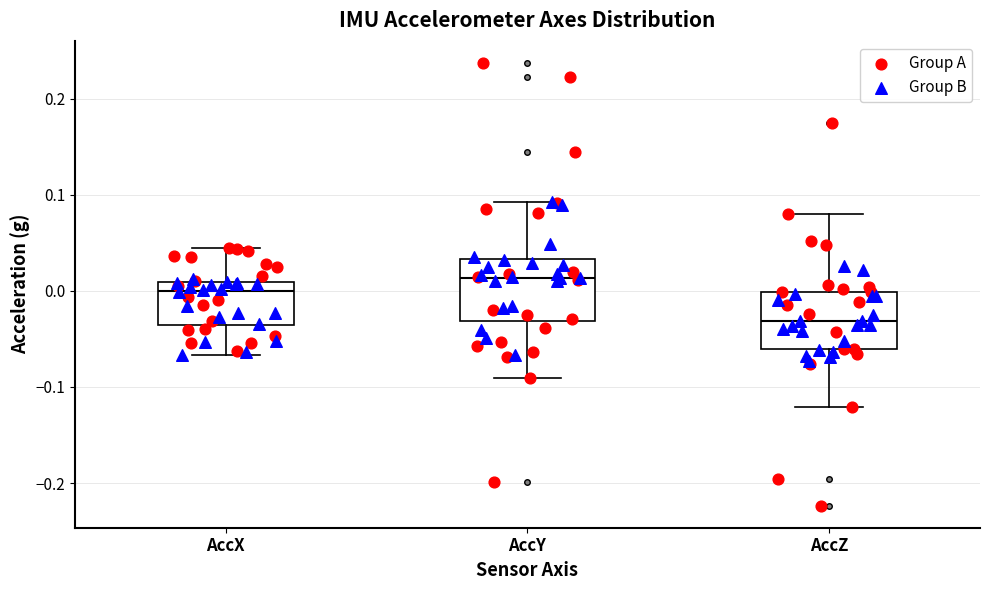

Reading left to right, transcribe this box plot: for each box, give where its median line is, the range the box spans, and where its two whiskers end, as read against the y-axis. The values are not printed on the chart, so give them approximately, as read against the axis.

AccX: median 0.00, box -0.04 to 0.01, whiskers -0.07 to 0.04
AccY: median 0.01, box -0.03 to 0.03, whiskers -0.09 to 0.09
AccZ: median -0.03, box -0.06 to 0.00, whiskers -0.12 to 0.08